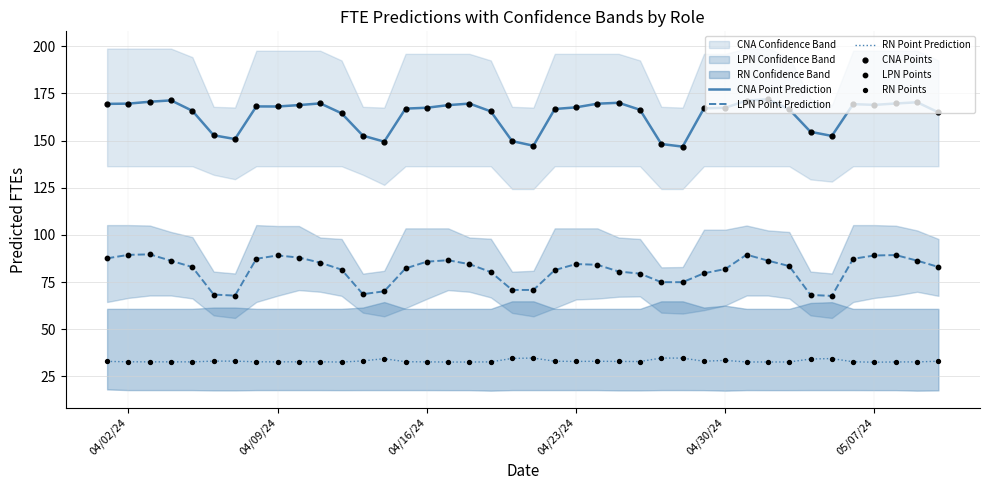

What is the maximum value for LPN Point Prediction?

89.7